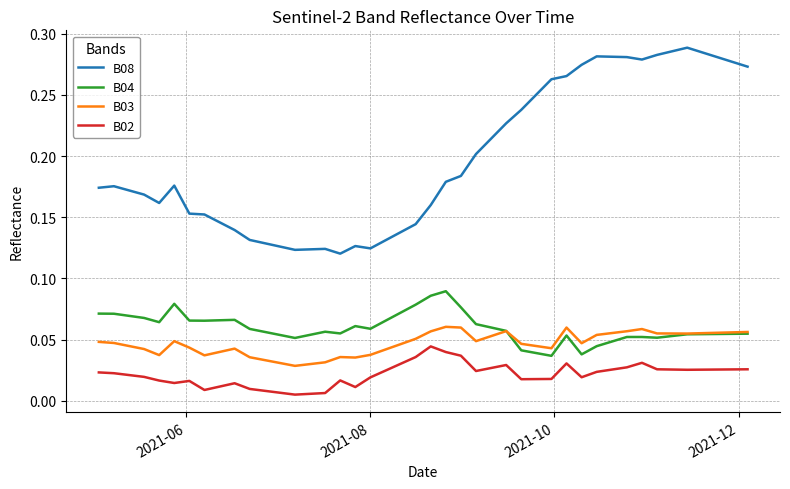

Which series has the largest total across all categories?

B08